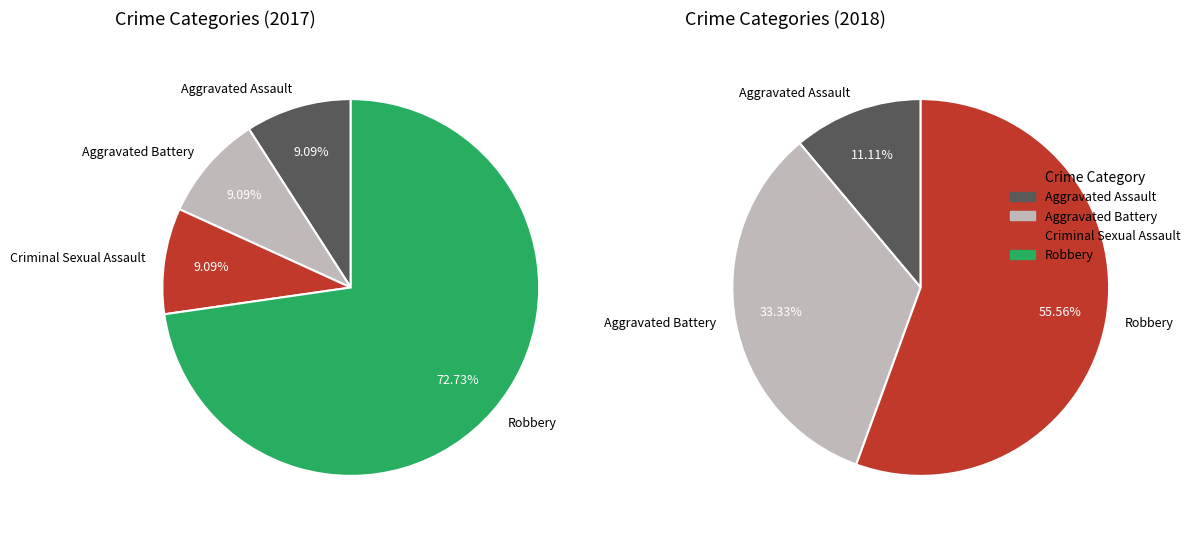

Is the sum of Aggravated Battery and Homicide greater than half?

No